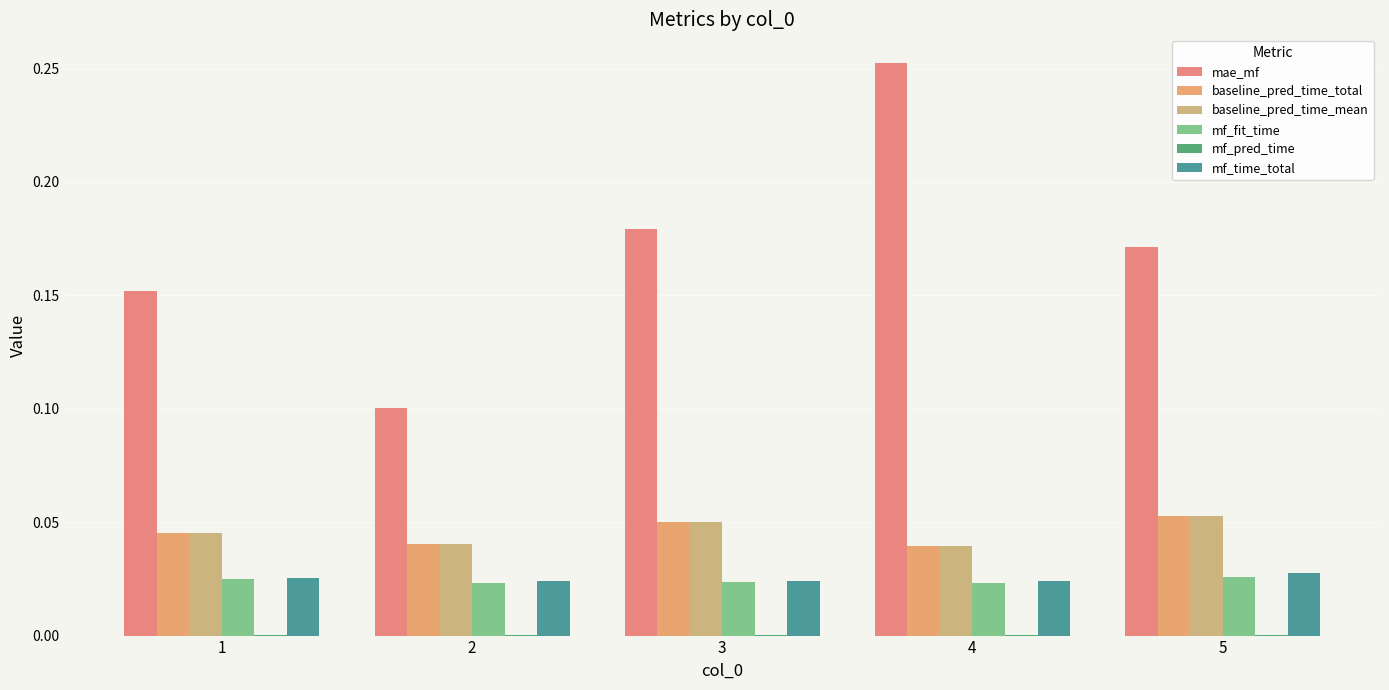

True or false: baseline_pred_time_total has a value of 0.1 at 2.

False